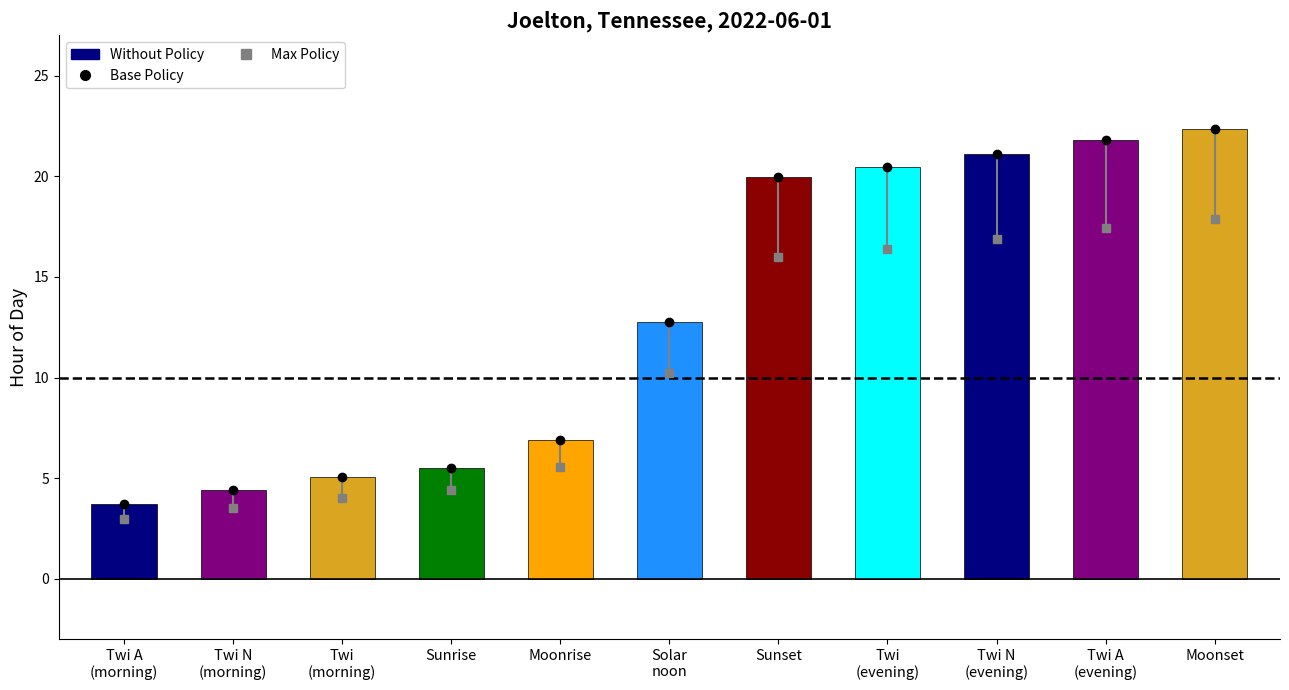

What is the difference between the values at Twi A
(morning) and Twi N
(evening)?

17.4